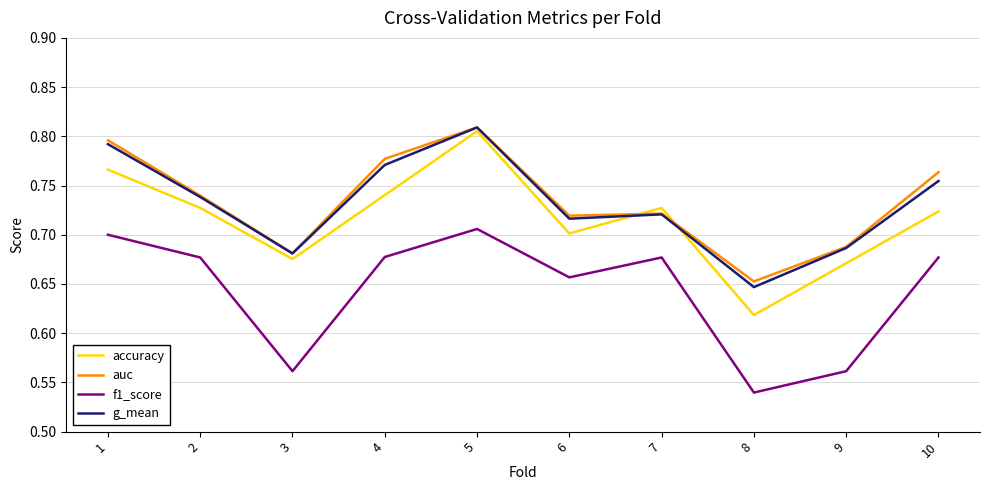

What is the difference between the maximum and minimum values in the f1_score series?

0.2